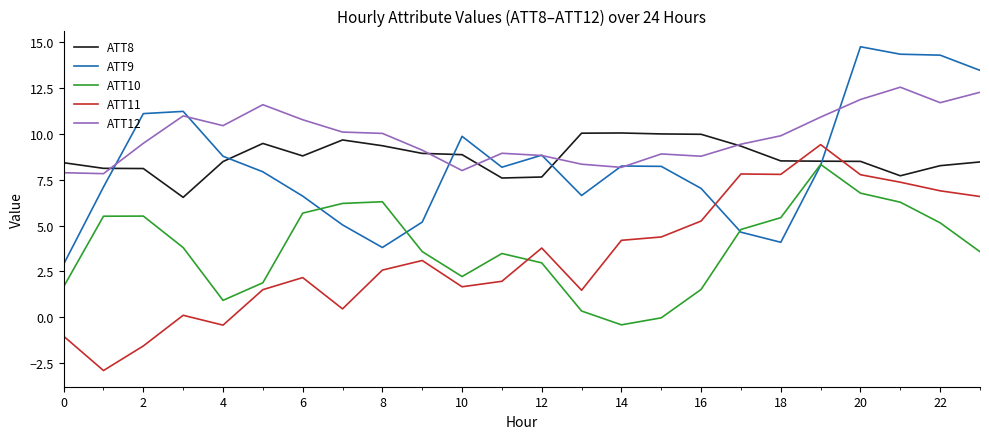

True or false: ATT11 and ATT10 cross at least once.

True